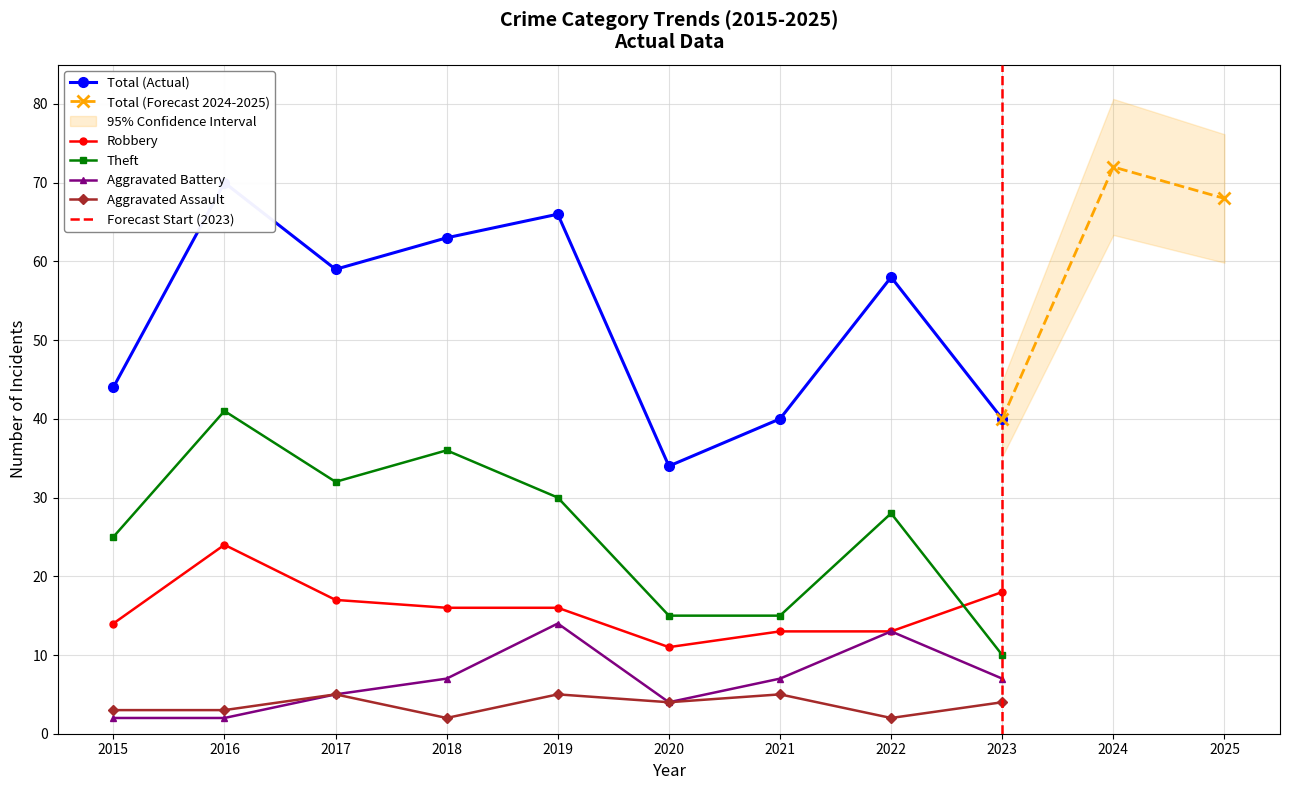

What are all the series names shown in the legend?

Aggravated Assault, Aggravated Battery, Robbery, Theft, Total